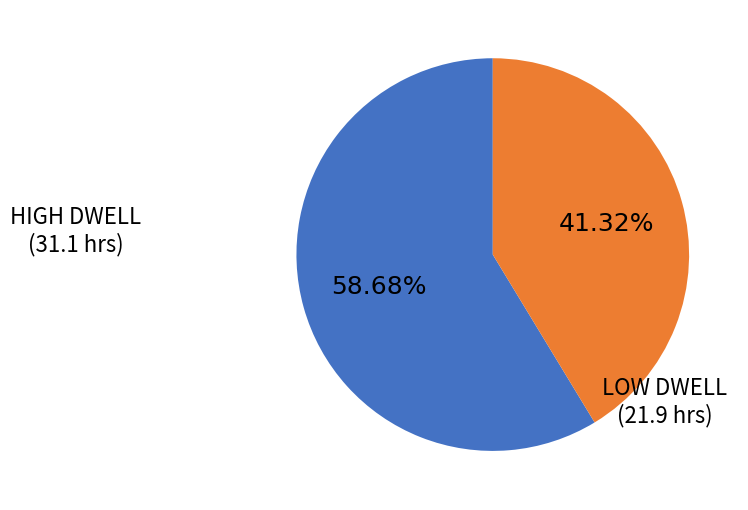

Is there any slice that represents more than half of the pie?

Yes